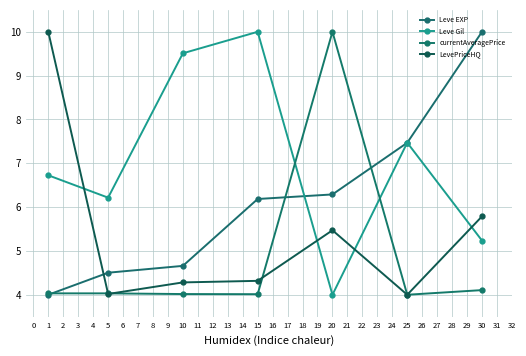

What is the value of the currentAveragePrice point at the 4th from the left?

4.0